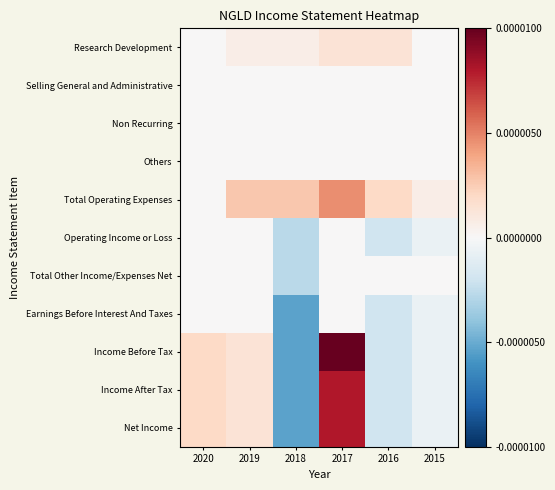

At which category does the chart reach its minimum across all series?

2018